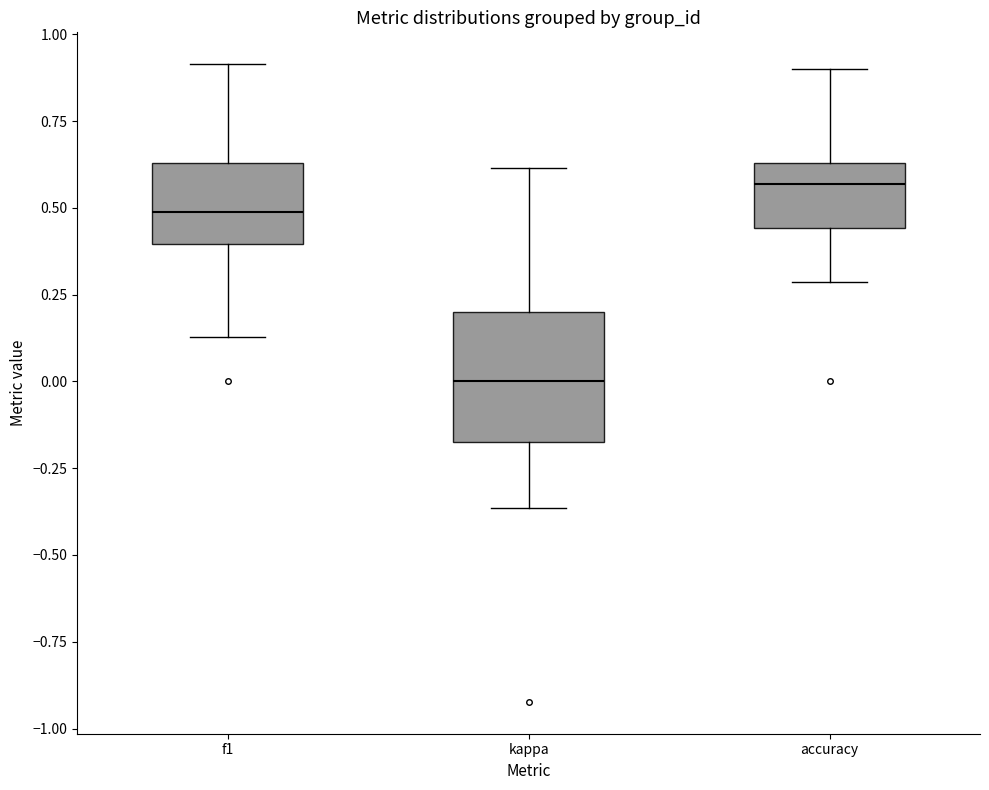

Where does the median line of the box for f1 sit on the y-axis? The values are not printed on the chart, so give them approximately, as read against the axis.

0.50